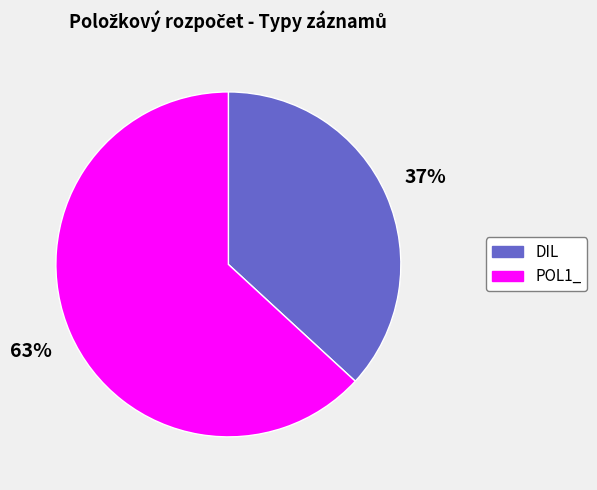

How many slices are in this pie chart?

2